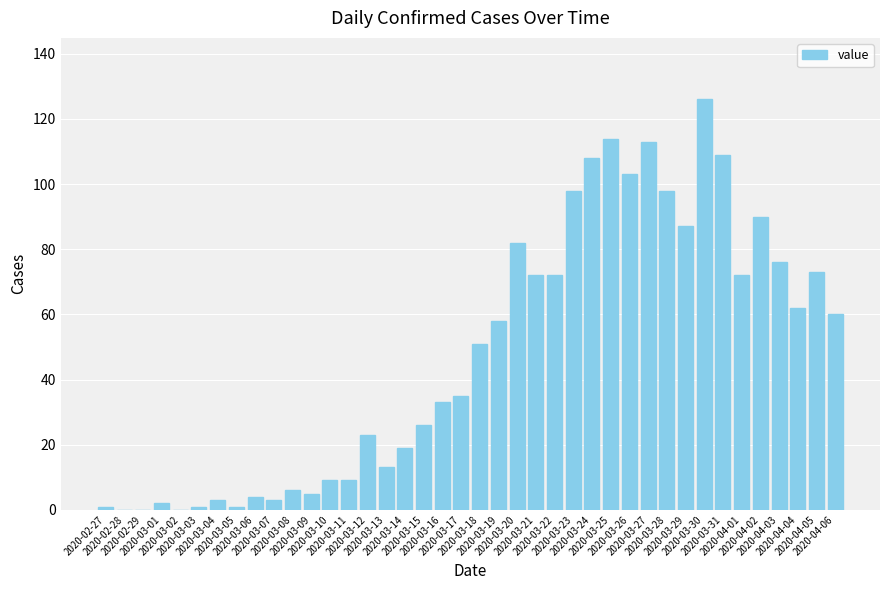

What is the difference between the values at 2020-03-13 and 2020-03-28?

85